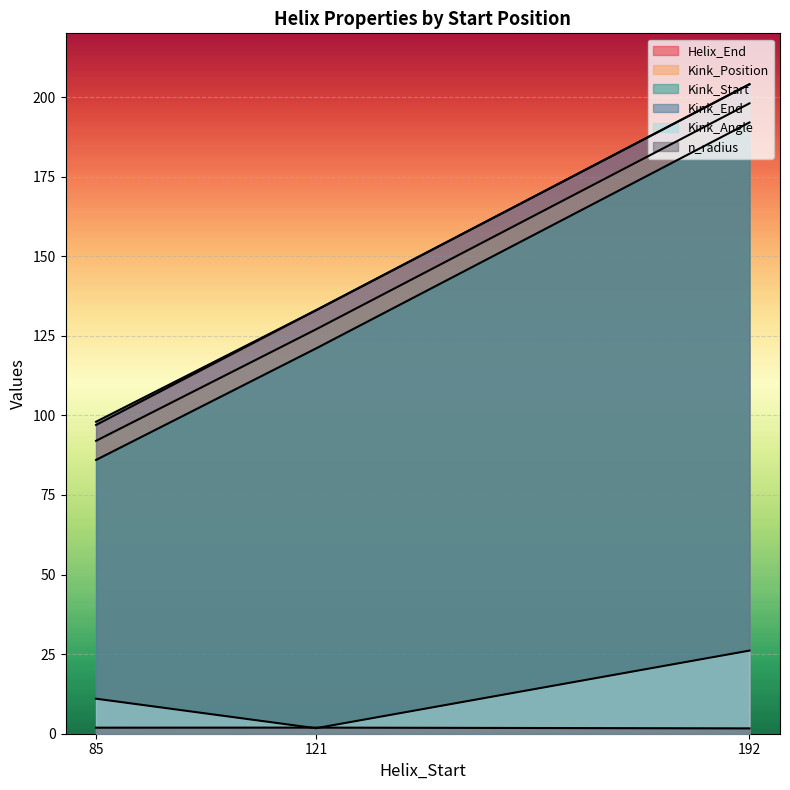

Between 85 and 121, which series saw the biggest shift?

Helix_End